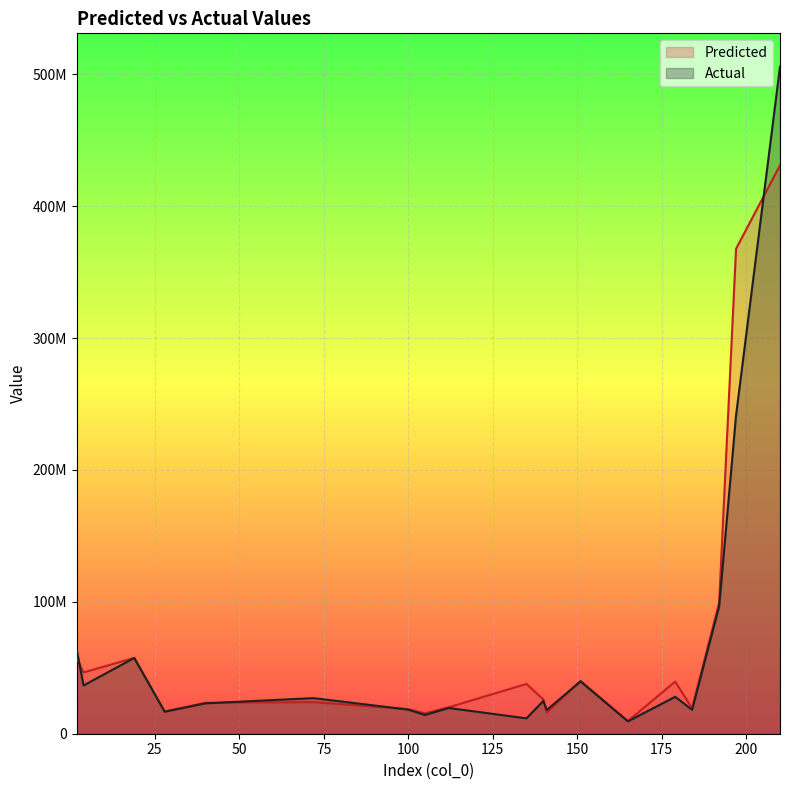

List the series in order of their overall mean, highest first.

Predicted, Actual